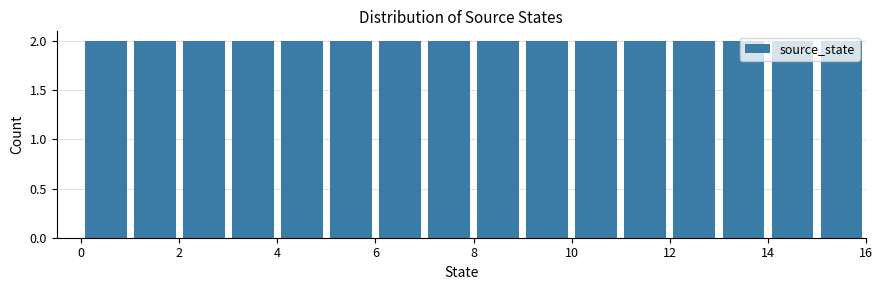

How tall is the bar that spans 15 to 16 on the x-axis? The values are not printed on the chart, so give them approximately, as read against the axis.

2